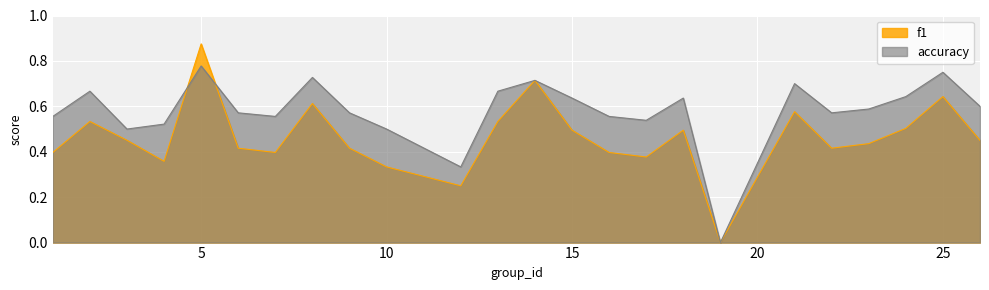

Does the chart display data point markers on the line(s)?

No